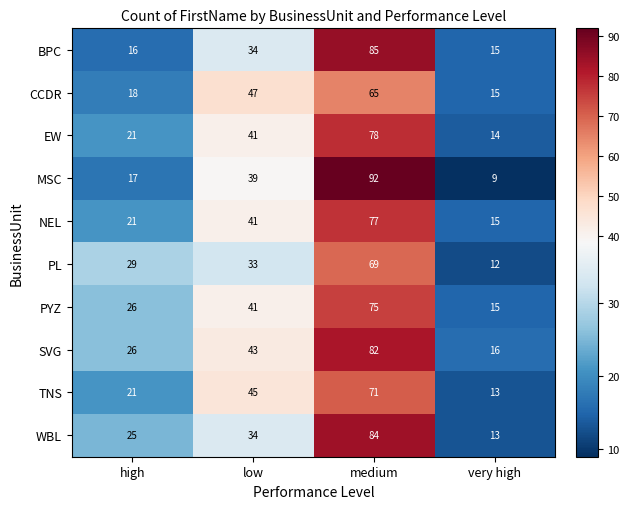

How many data points does each series have?

4